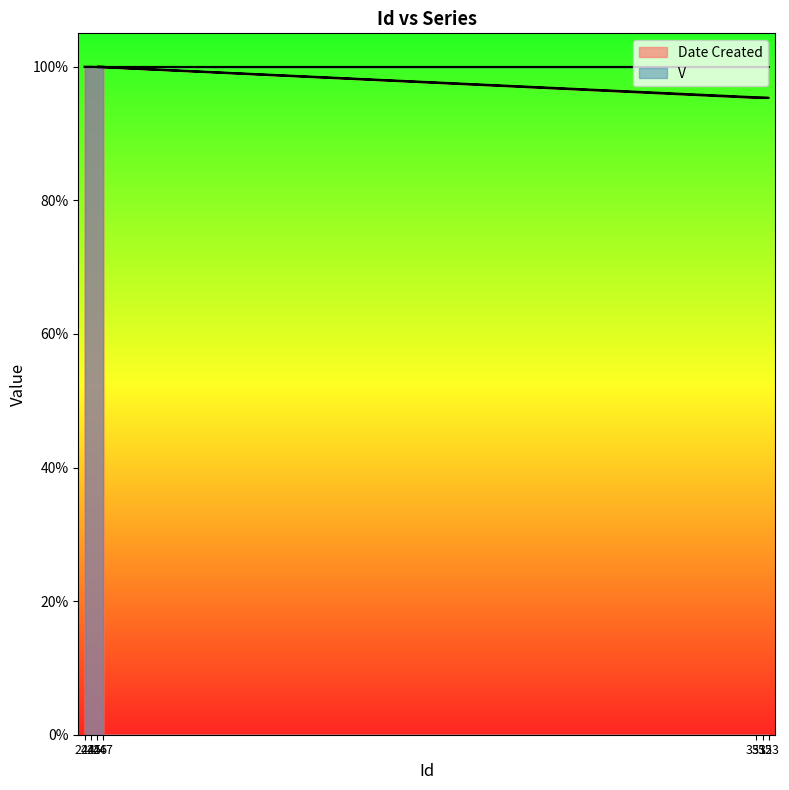

How many data points does each series have?

7